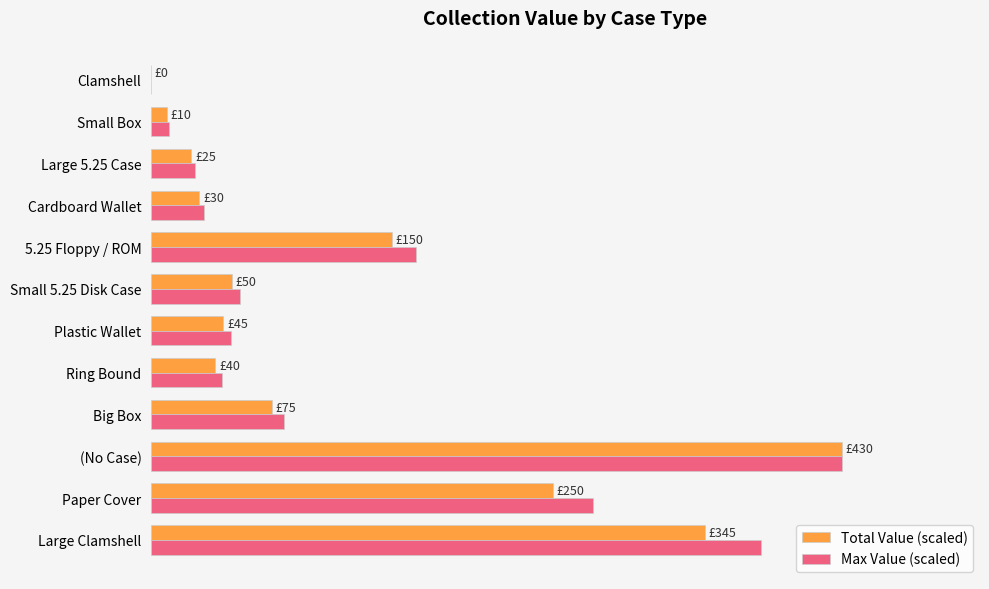

What is the difference between the maximum and second lowest values in the Max Value (scaled) series?

97.4